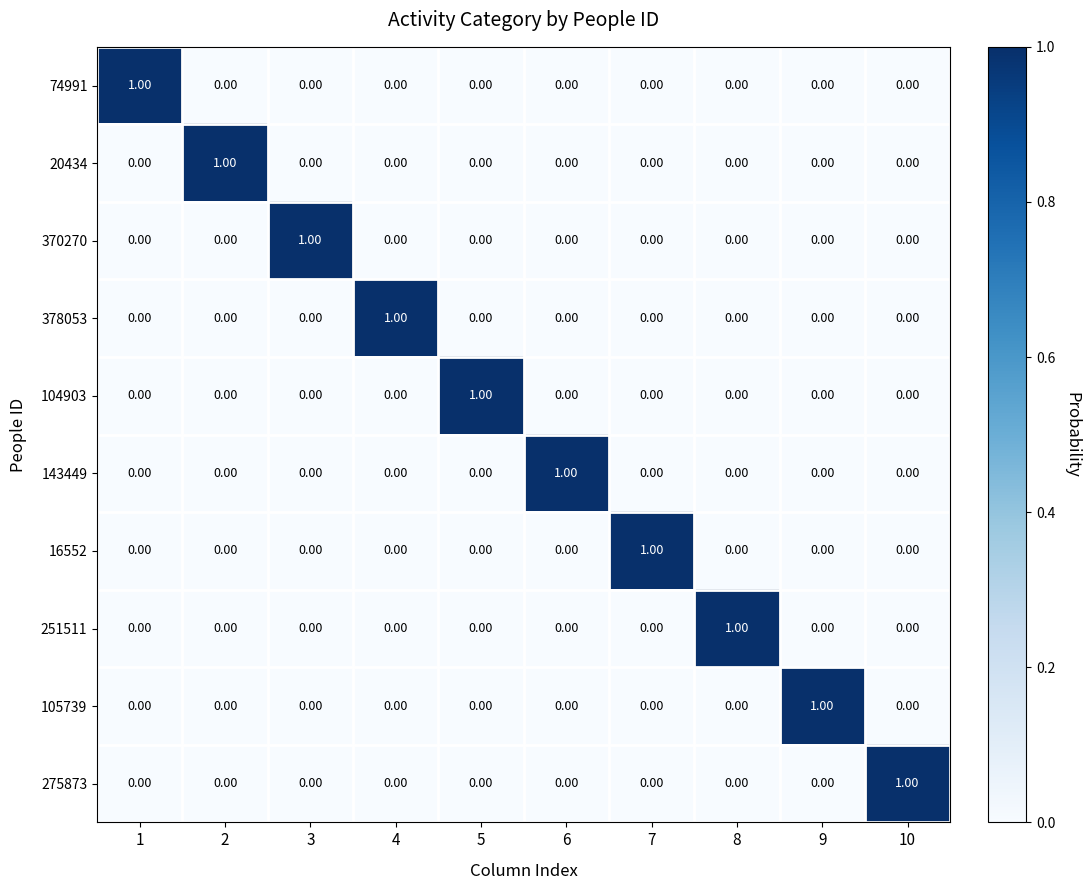

Is the value of 16552 at 8 greater than the value of 104903 at 5?

No